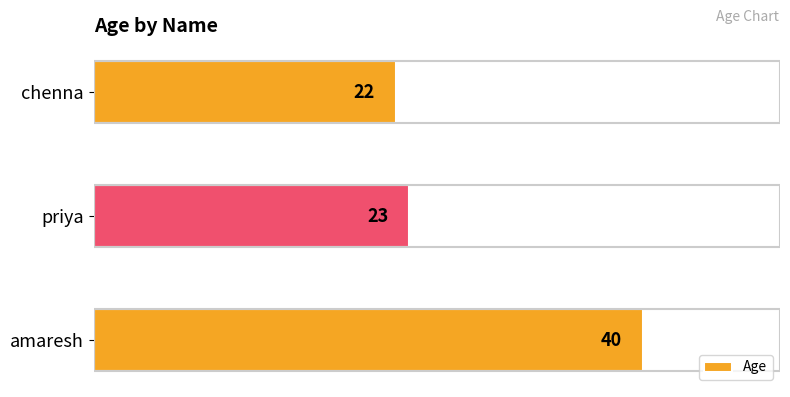

Rank the categories by value from highest to lowest.

amaresh, priya, chenna